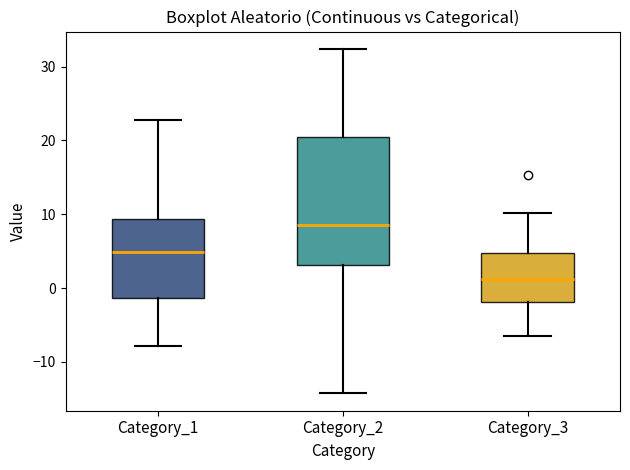

Which box has the highest median line?

Category_2